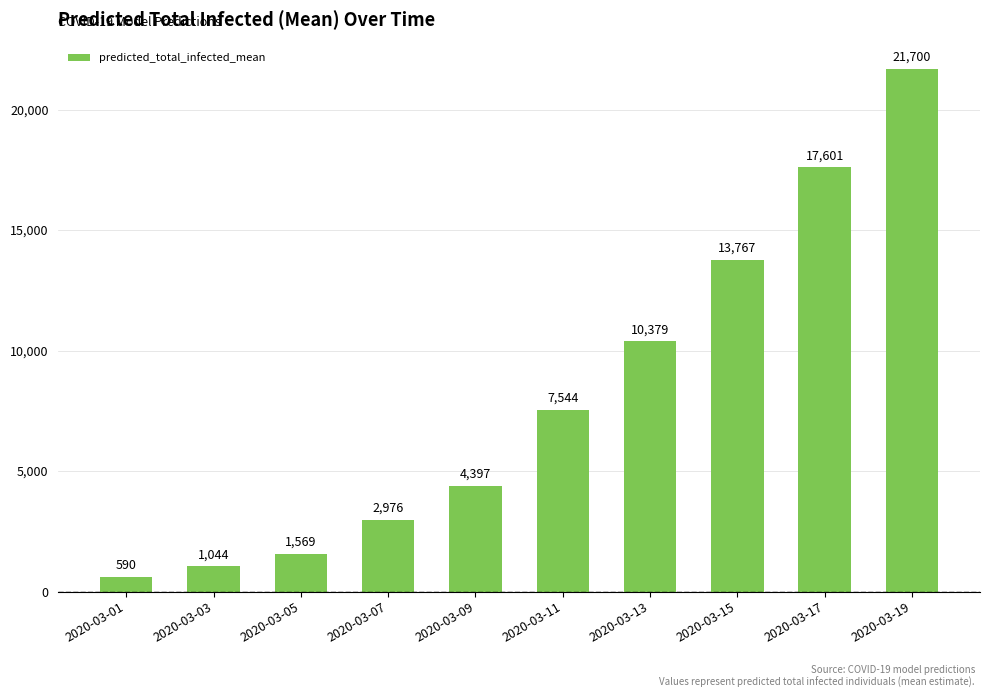

List the labels in order of value, largest first.

2020-03-19, 2020-03-17, 2020-03-15, 2020-03-13, 2020-03-11, 2020-03-09, 2020-03-07, 2020-03-05, 2020-03-03, 2020-03-01